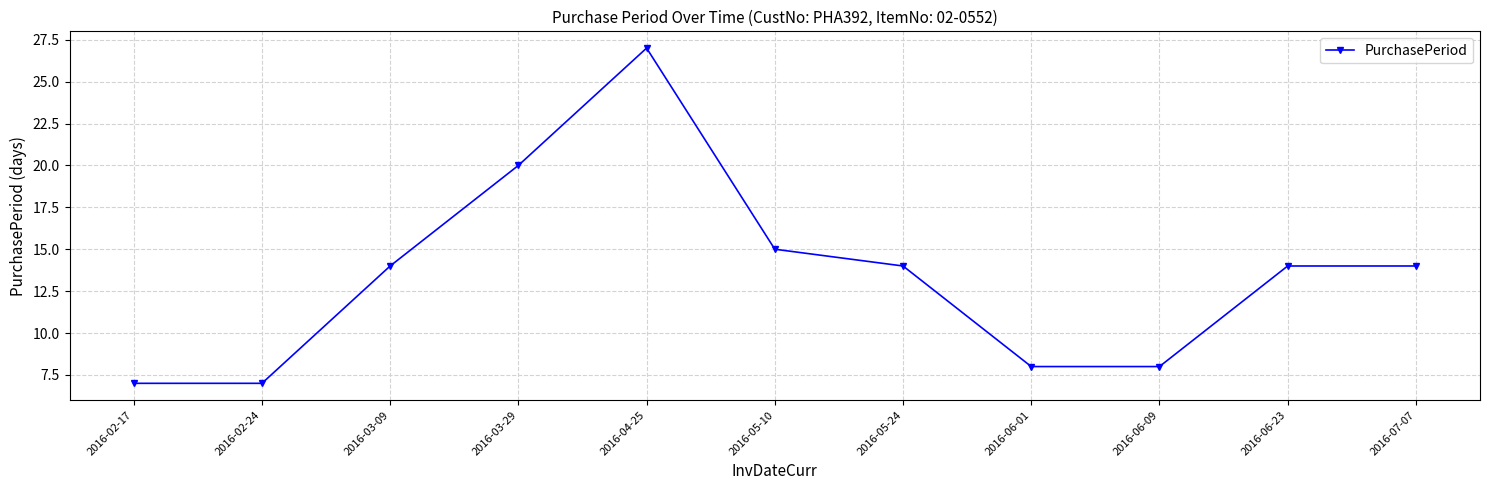

Reading right to left, extract all data points from this chart.

2016-07-07=14	2016-06-23=14	2016-06-09=8	2016-06-01=8	2016-05-24=14	2016-05-10=15	2016-04-25=27	2016-03-29=20	2016-03-09=14	2016-02-24=7	2016-02-17=7